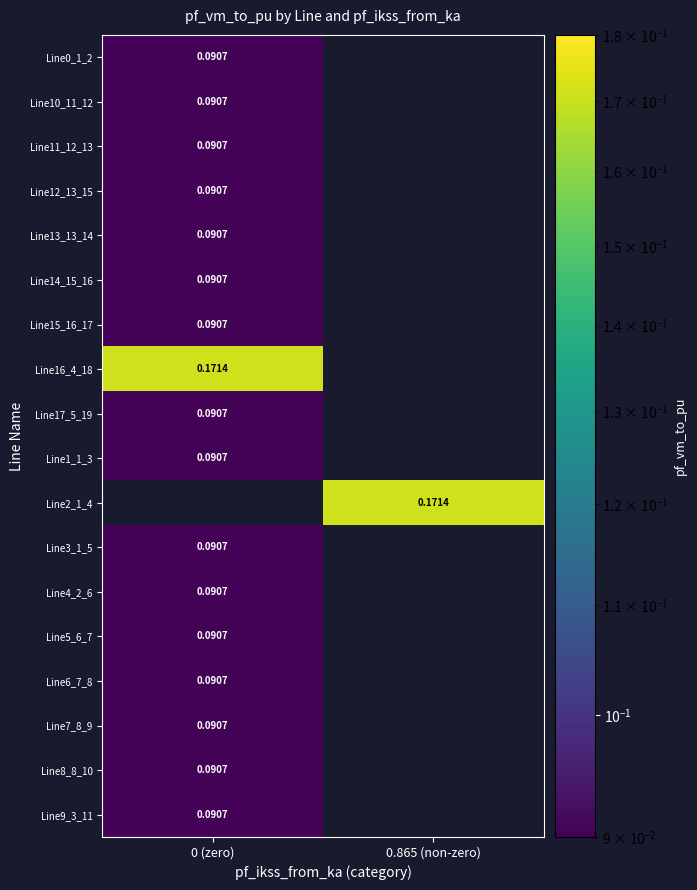

True or false: Line16_4_18 has a value of 0.0 at 0.865 (non-zero).

True